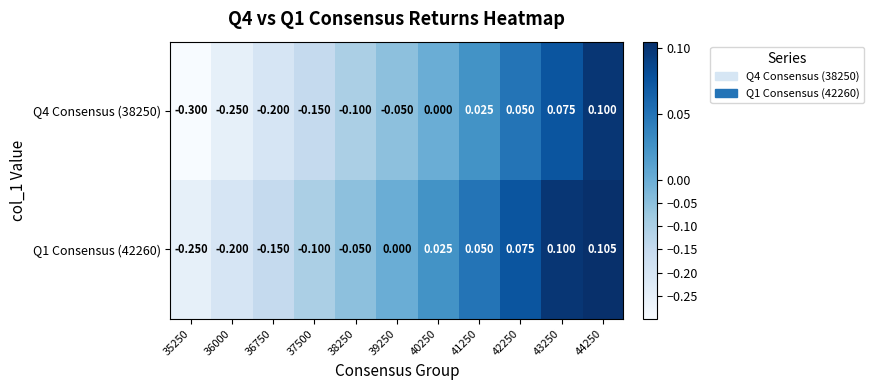

Rank the series by their average value, from lowest to highest.

Q4 Consensus (38250), Q1 Consensus (42260)